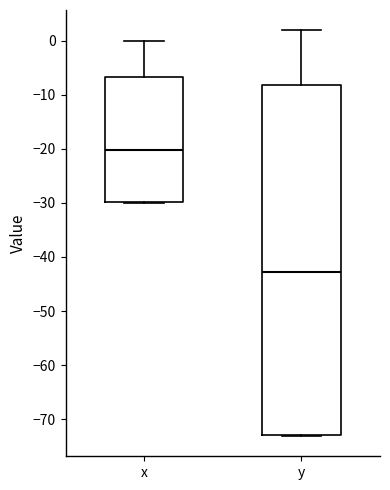

Which box has the highest median line?

x